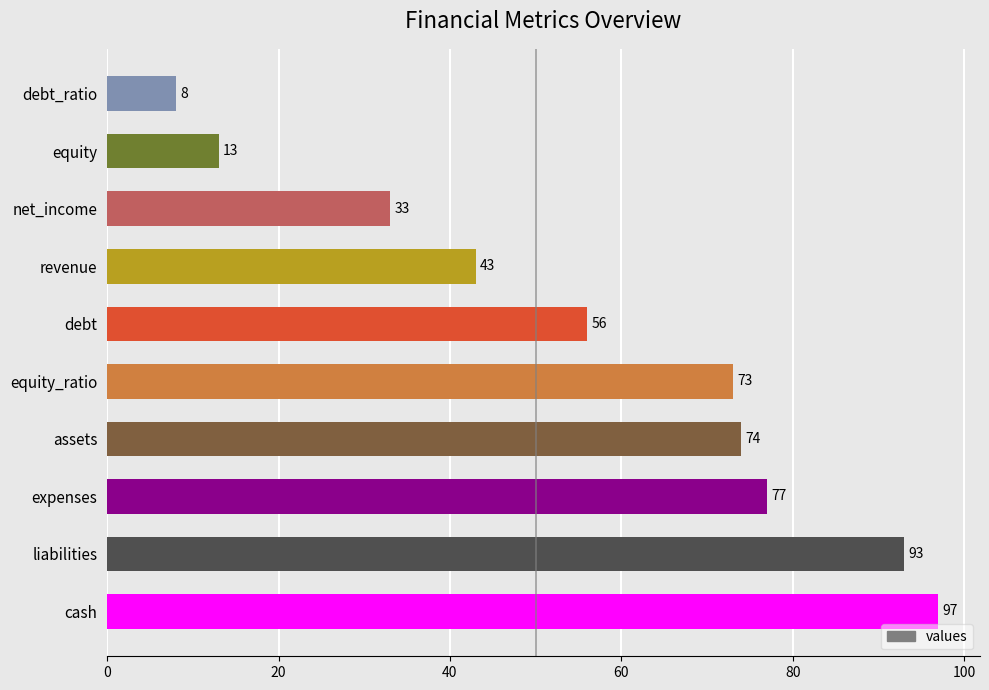

Which label corresponds to the smallest value in the chart?

debt_ratio